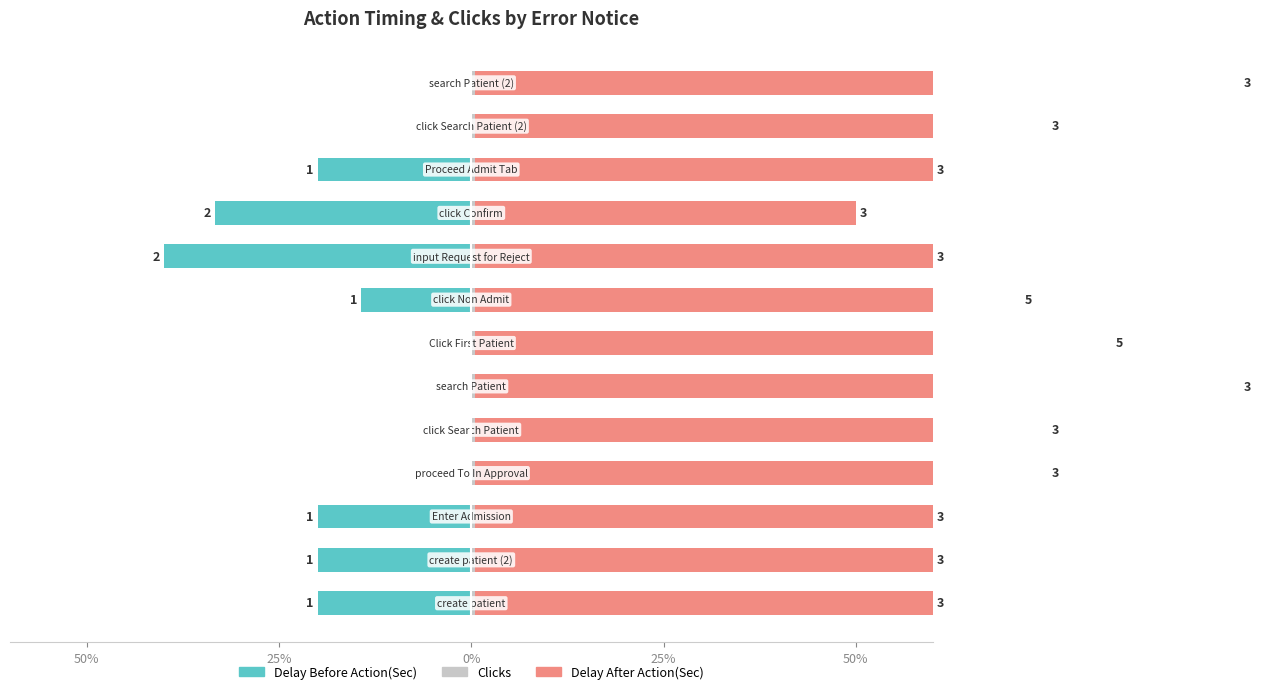

What is the smallest value displayed?

-40.0